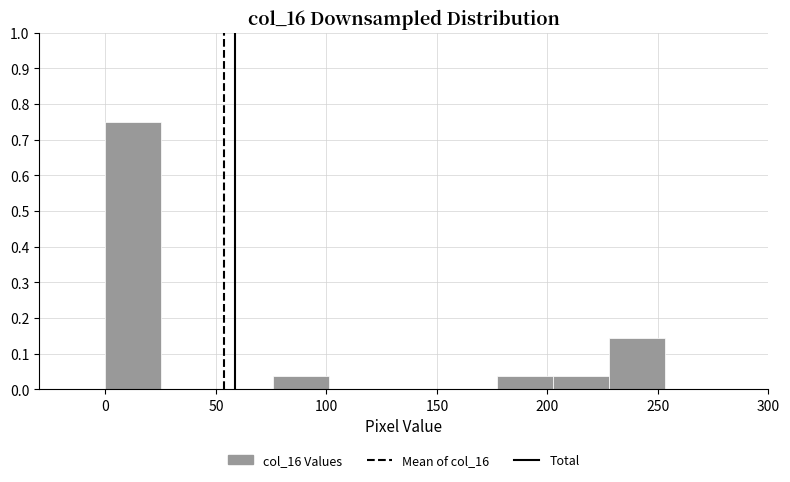

How tall is the bar that spans 0 to 25 on the x-axis? Neither the bar edges nor the heights are printed on the chart, so give them approximately, as read against the axes.

0.75